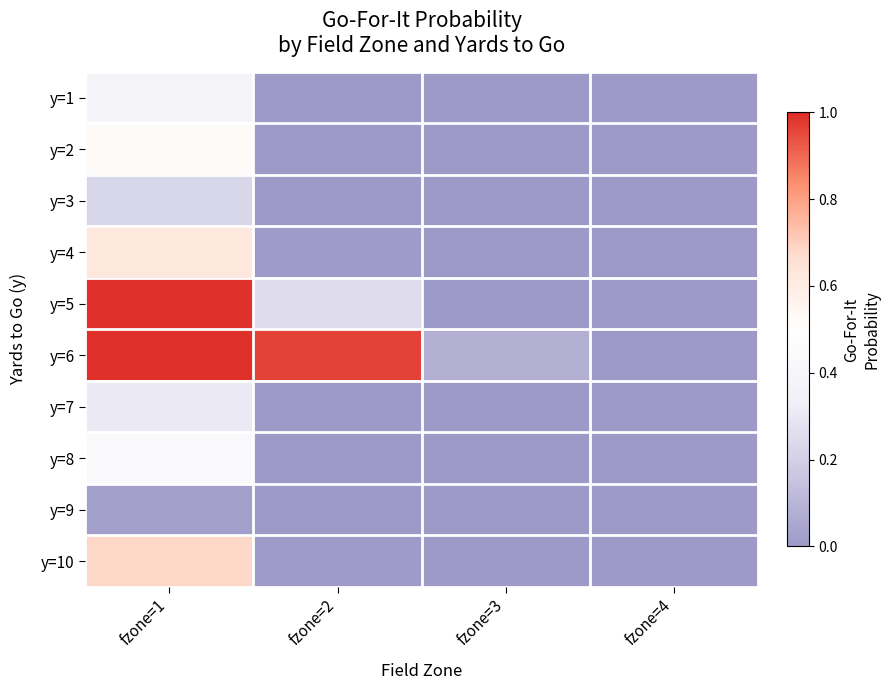

Rank the series by their maximum value, from lowest to highest.

y=9, y=3, y=7, y=1, y=8, y=2, y=4, y=10, y=6, y=5